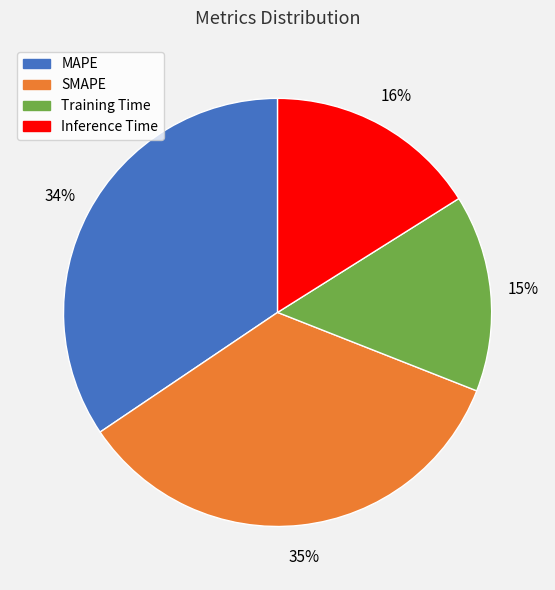

Which category has the smallest portion of the pie?

Training Time